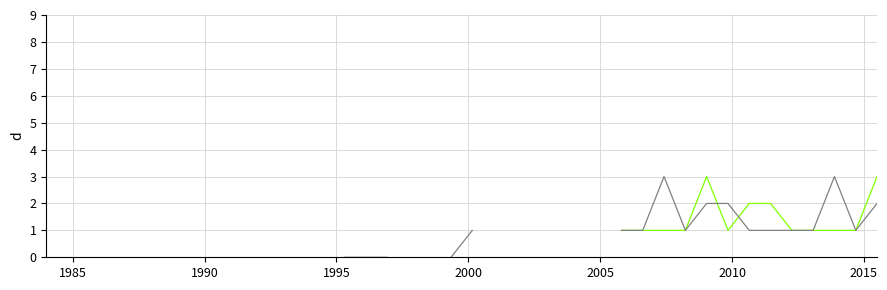

How many lines are shown in the chart?

2